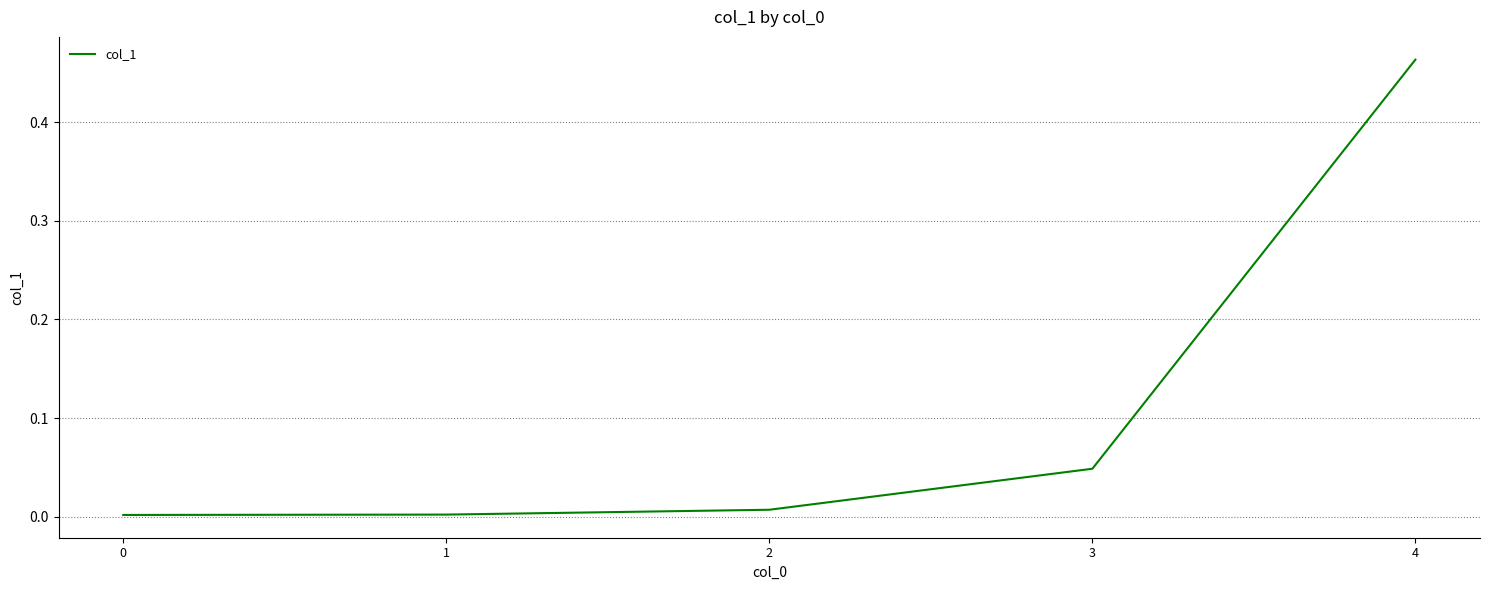

Is it true that the value at 3 is 0.0?

True